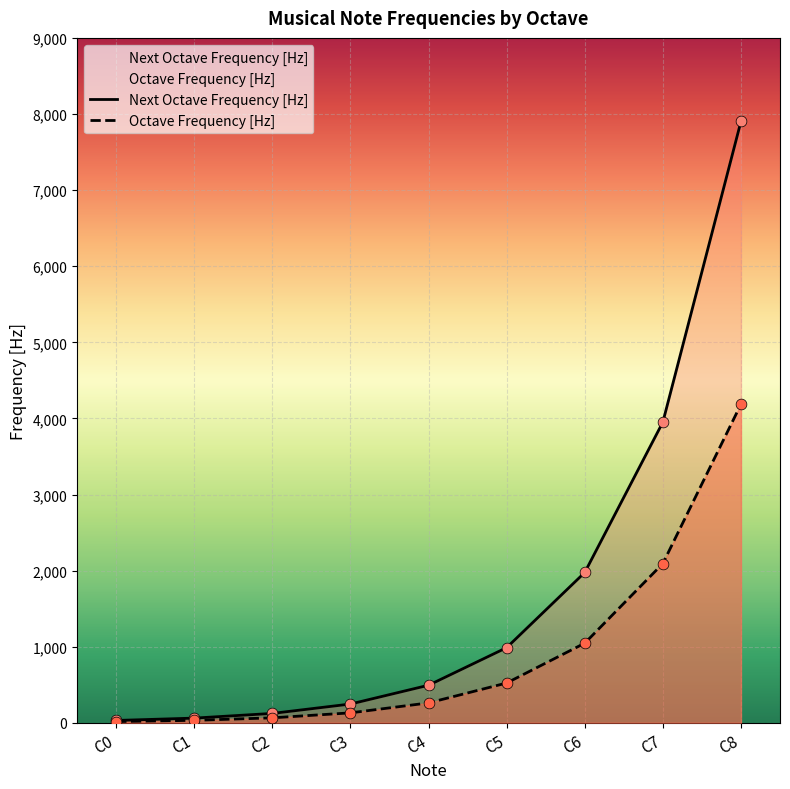

What is the total value across all series at C4?

755.5